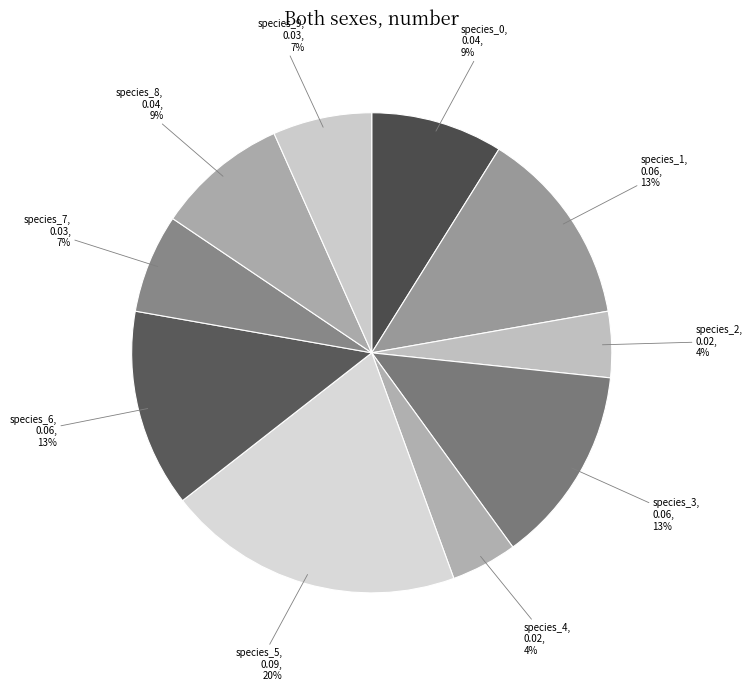

Is there a majority slice in this chart?

No